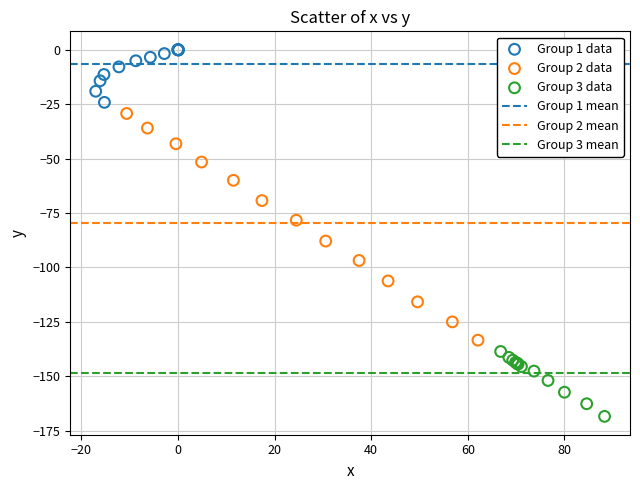

Which series contains the lowest Y value?

Group 3 data